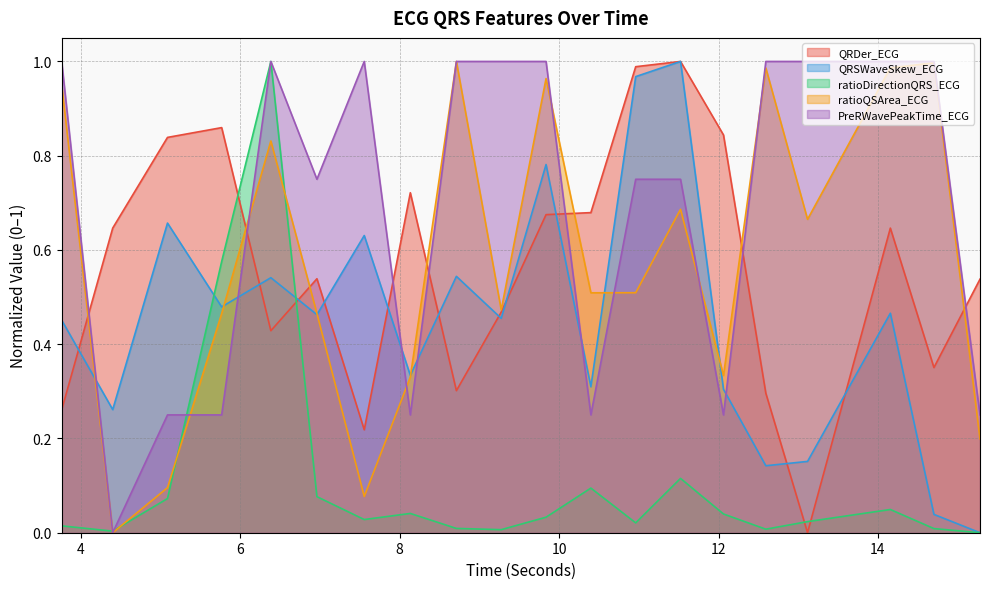

Which category has the lowest value across all series?

13.1171875